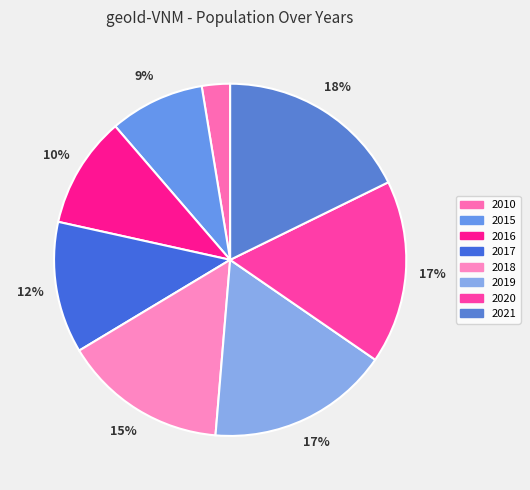

Is it true that 2017 is 12% of the pie?

True